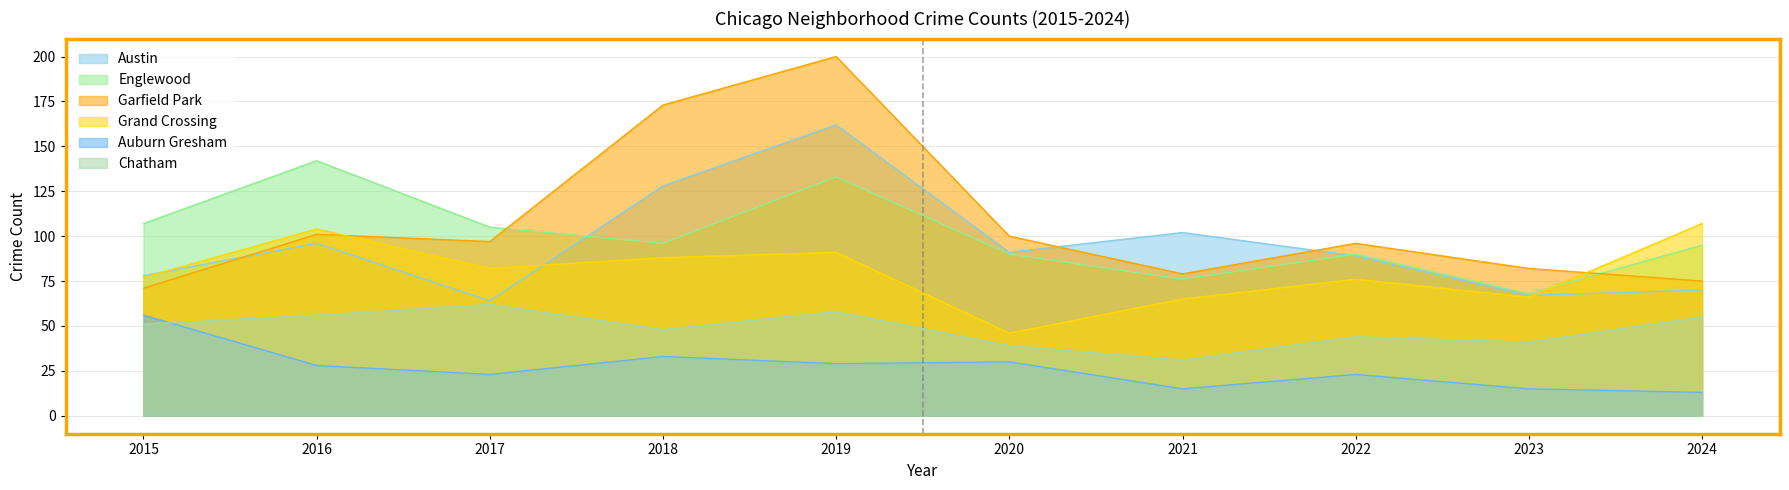

Rank the series by their maximum value, from lowest to highest.

Auburn Gresham, Chatham, Grand Crossing, Englewood, Austin, Garfield Park